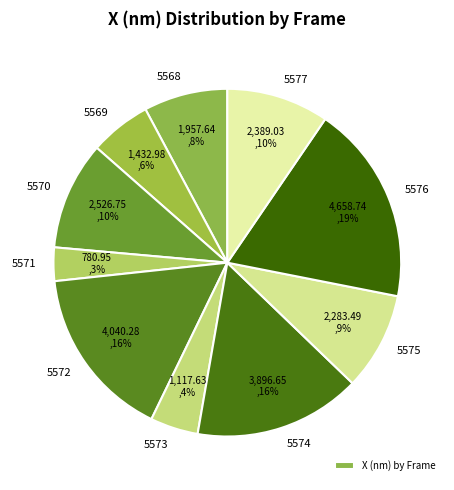

Count the number of slices in the pie.

10